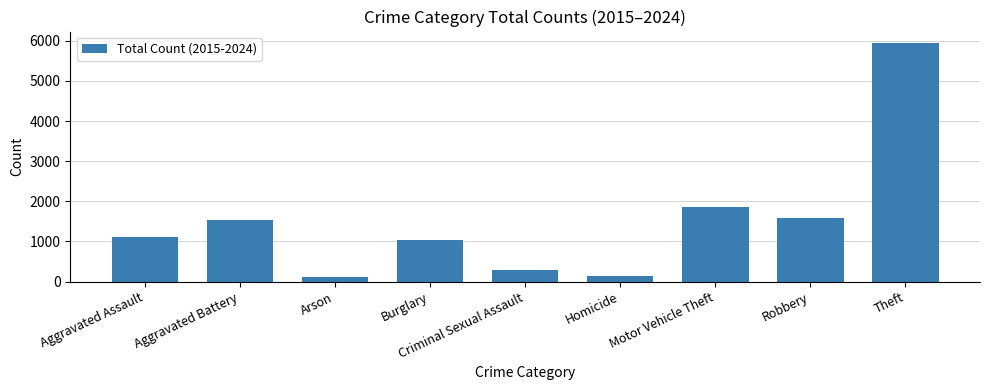

What is the difference between the second highest and minimum values?

1761